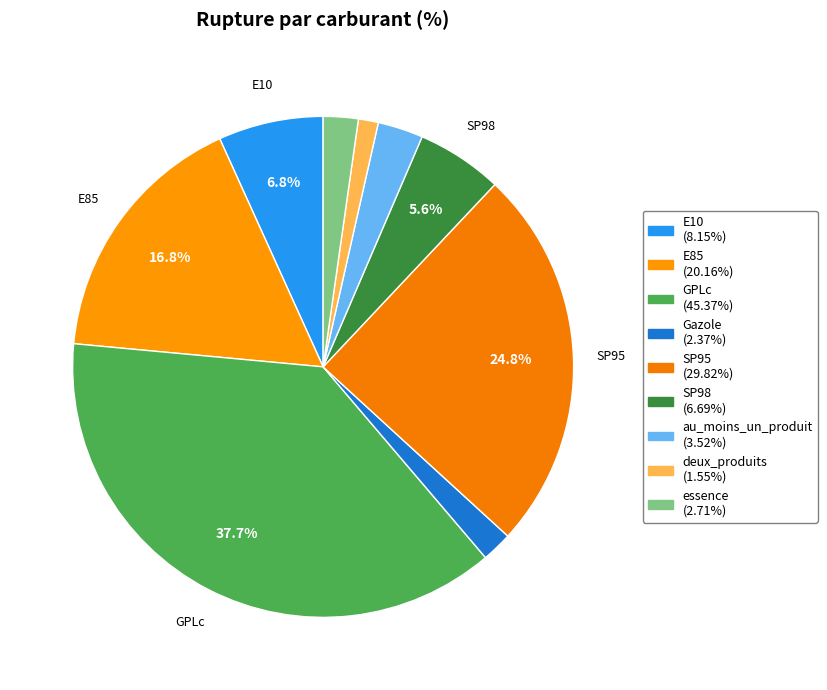

Is essence the majority of the pie?

No